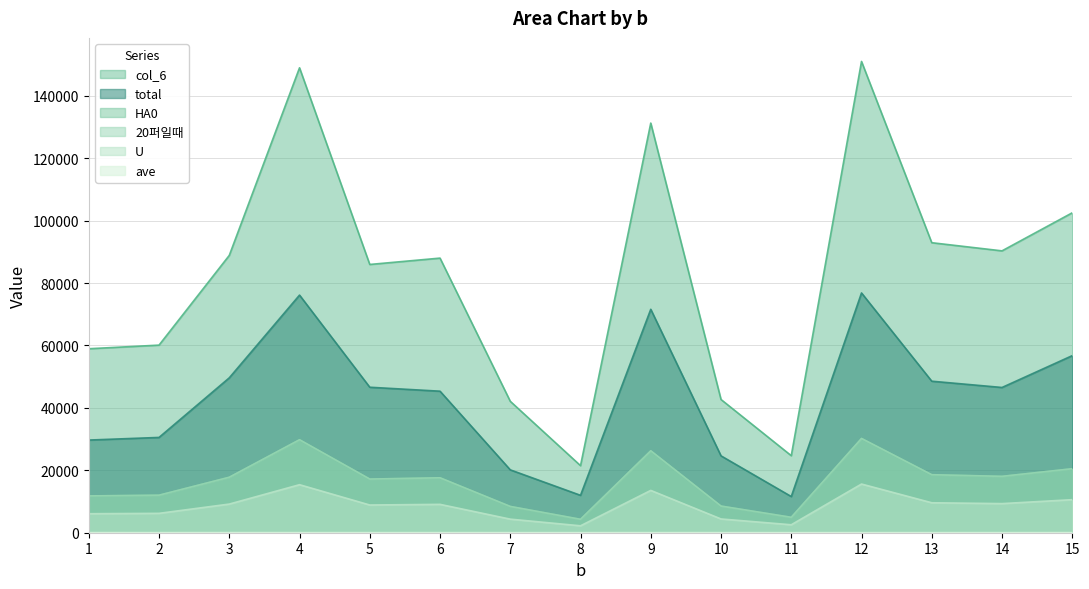

What is the lowest value of the total series?

11595.2